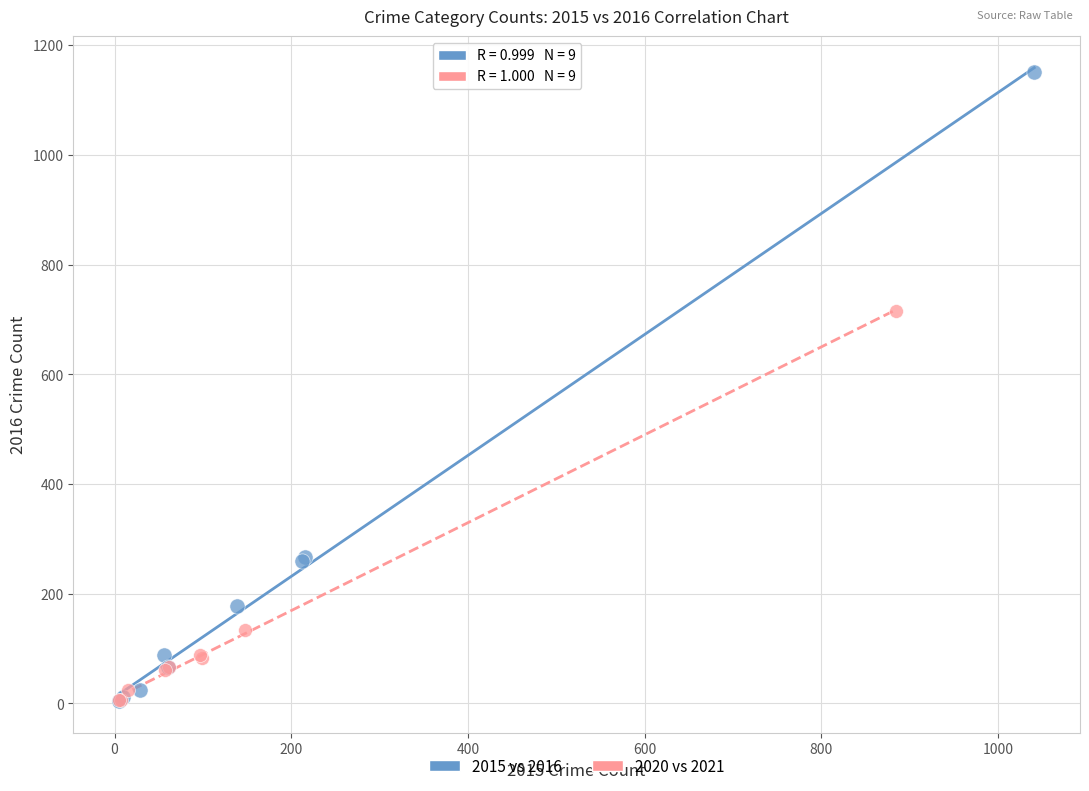

Which series reaches the maximum Y coordinate?

2015 vs 2016